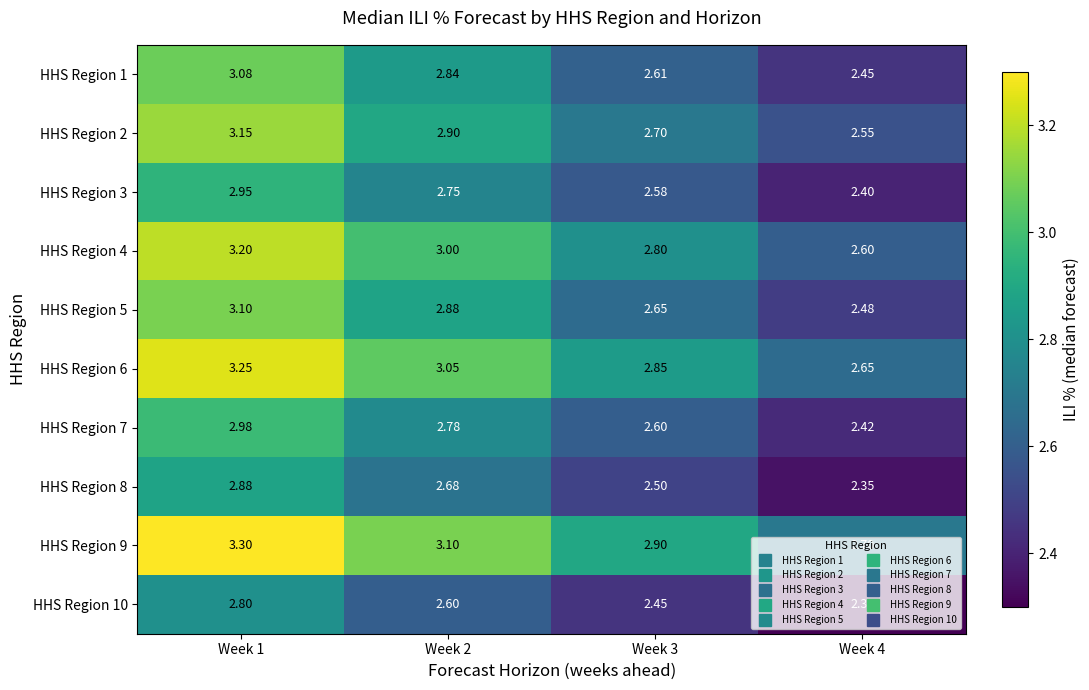

Is the value of HHS Region 7 at Week 1 greater than the value of HHS Region 4 at Week 4?

Yes